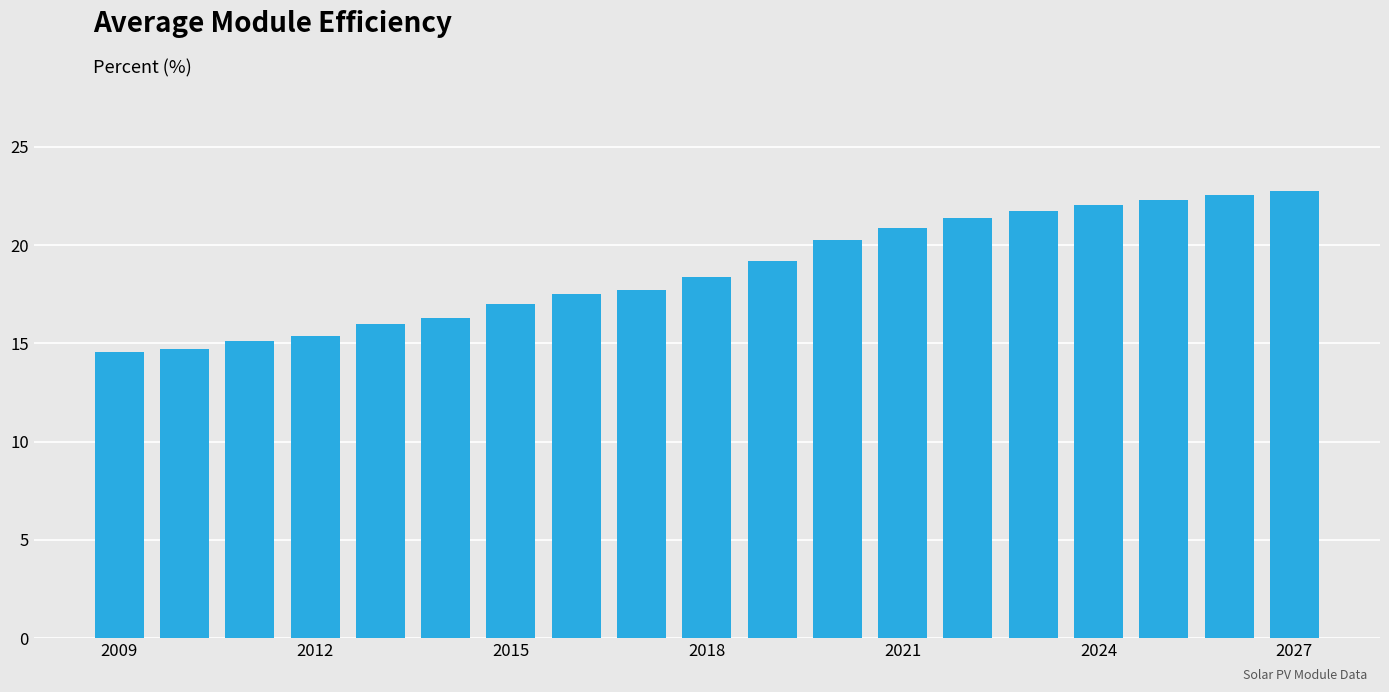

What is the greatest value displayed?

22.7